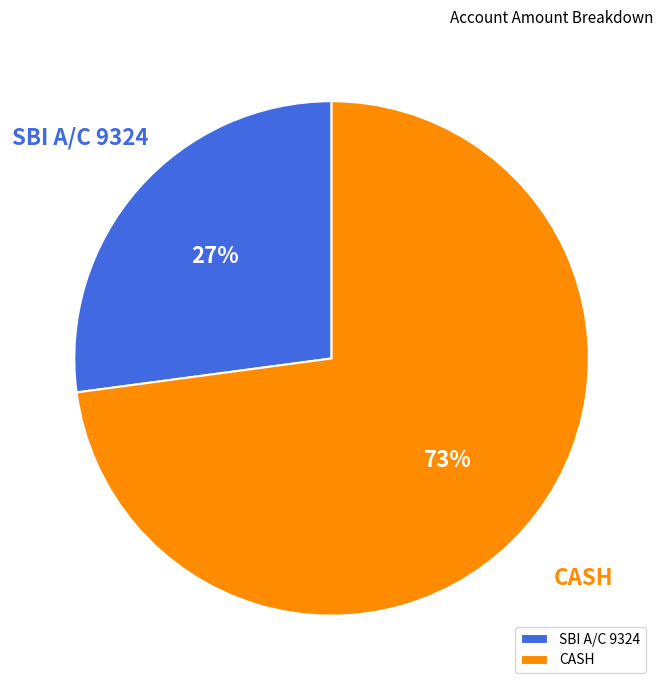

What is the ratio of the value at CASH to the value at SBI A/C 9324?

2.7